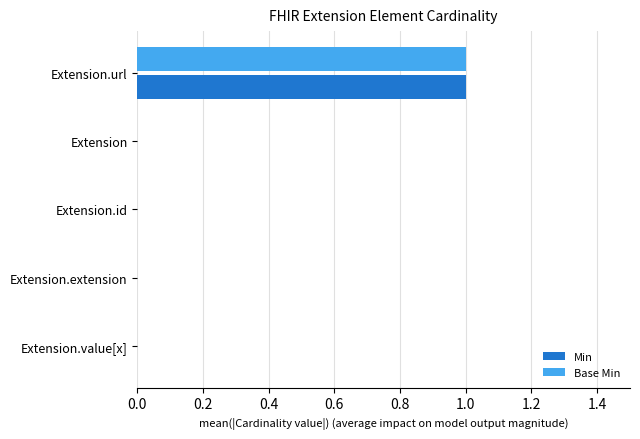

Which category has the highest value in the Base Min series?

Extension.url